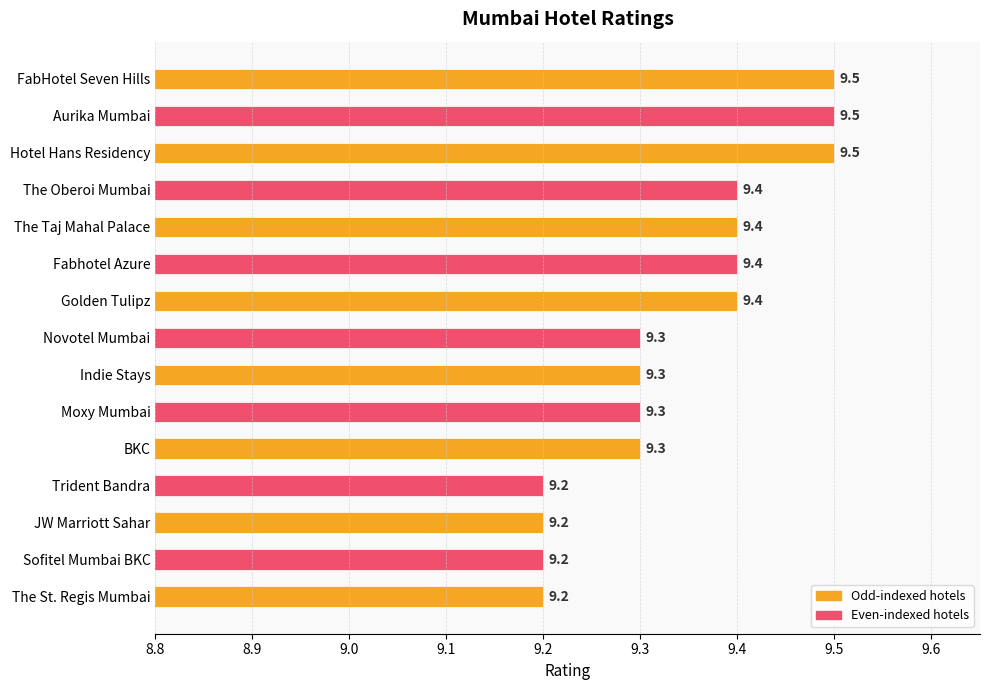

Are the bars horizontal?

Yes